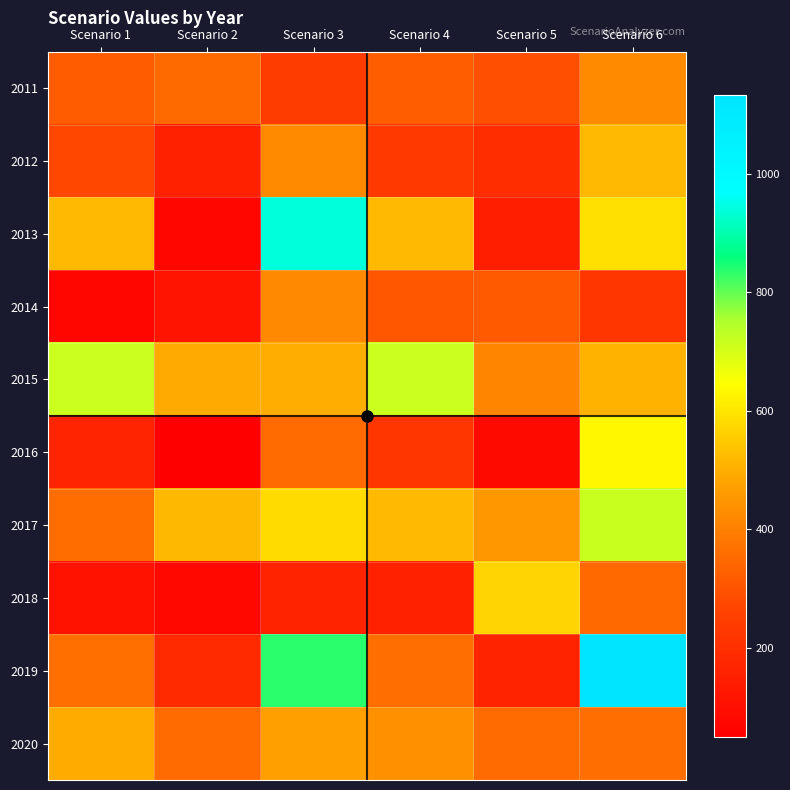

Reading right to left, transcribe all the data shown in this chart.

2011: Scenario 6=422	Scenario 5=290	Scenario 4=321	Scenario 3=241	Scenario 2=350	Scenario 1=320
2012: Scenario 6=521	Scenario 5=191	Scenario 4=232	Scenario 3=422	Scenario 2=156	Scenario 1=272
2013: Scenario 6=590	Scenario 5=145	Scenario 4=523	Scenario 3=941	Scenario 2=69	Scenario 1=522
2014: Scenario 6=220	Scenario 5=315	Scenario 4=306	Scenario 3=421	Scenario 2=113	Scenario 1=70
2015: Scenario 6=507	Scenario 5=411	Scenario 4=714	Scenario 3=500	Scenario 2=493	Scenario 1=714
2016: Scenario 6=633	Scenario 5=85	Scenario 4=219	Scenario 3=353	Scenario 2=49	Scenario 1=169
2017: Scenario 6=718	Scenario 5=452	Scenario 4=522	Scenario 3=583	Scenario 2=519	Scenario 1=357
2018: Scenario 6=348	Scenario 5=569	Scenario 4=157	Scenario 3=162	Scenario 2=75	Scenario 1=109
2019: Scenario 6=1134	Scenario 5=161	Scenario 4=359	Scenario 3=837	Scenario 2=183	Scenario 1=361
2020: Scenario 6=359	Scenario 5=354	Scenario 4=439	Scenario 3=472	Scenario 2=354	Scenario 1=496